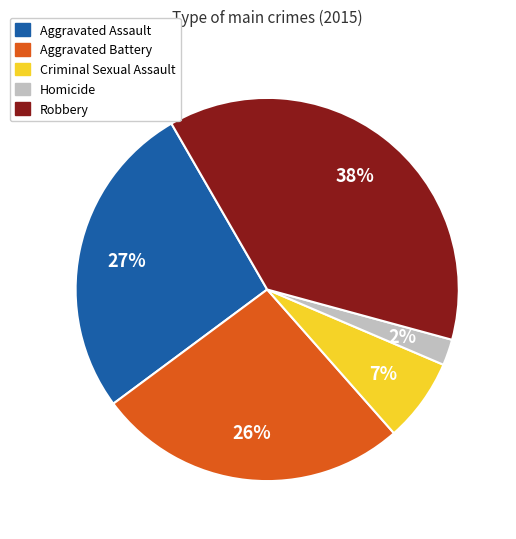

True or false: Criminal Sexual Assault accounts for 7% of the total.

True